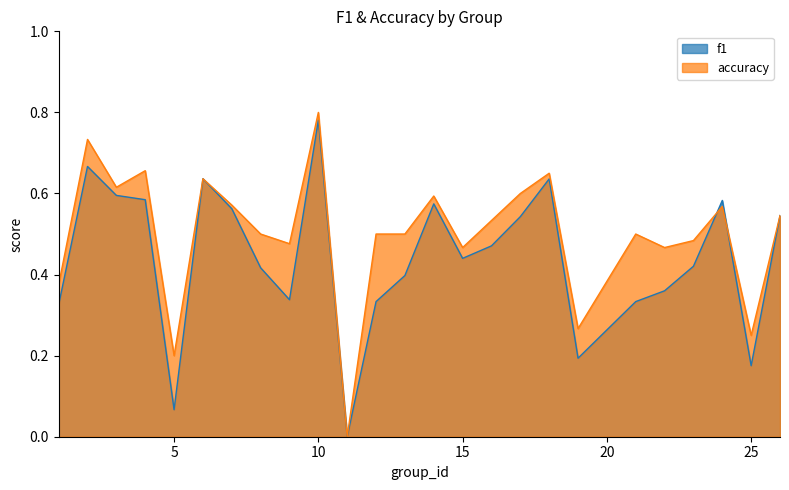

What is the difference between the maximum and minimum values in the f1 series?

0.8